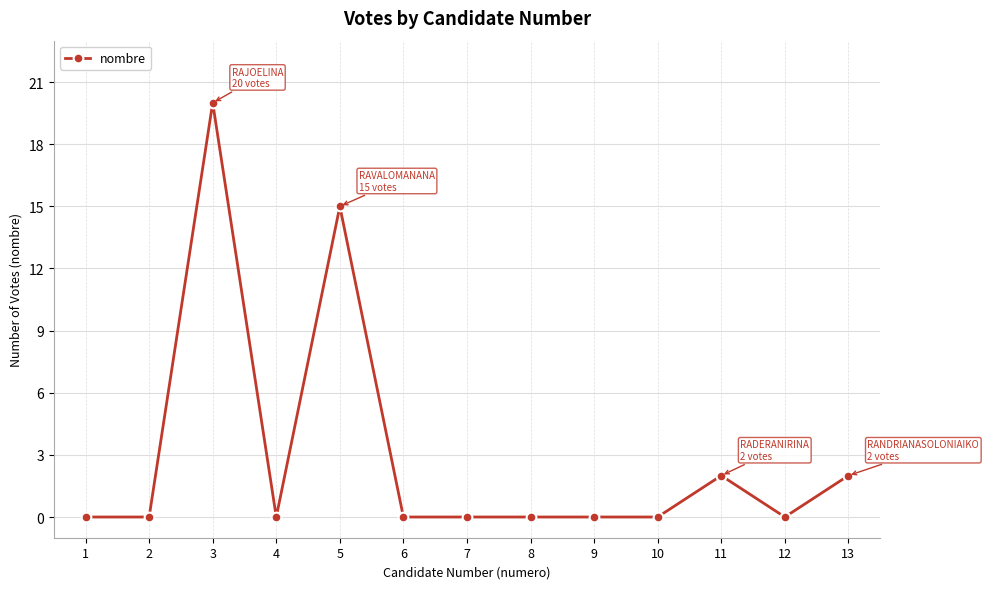

True or false: the data has more than 2 interior local peaks.

True